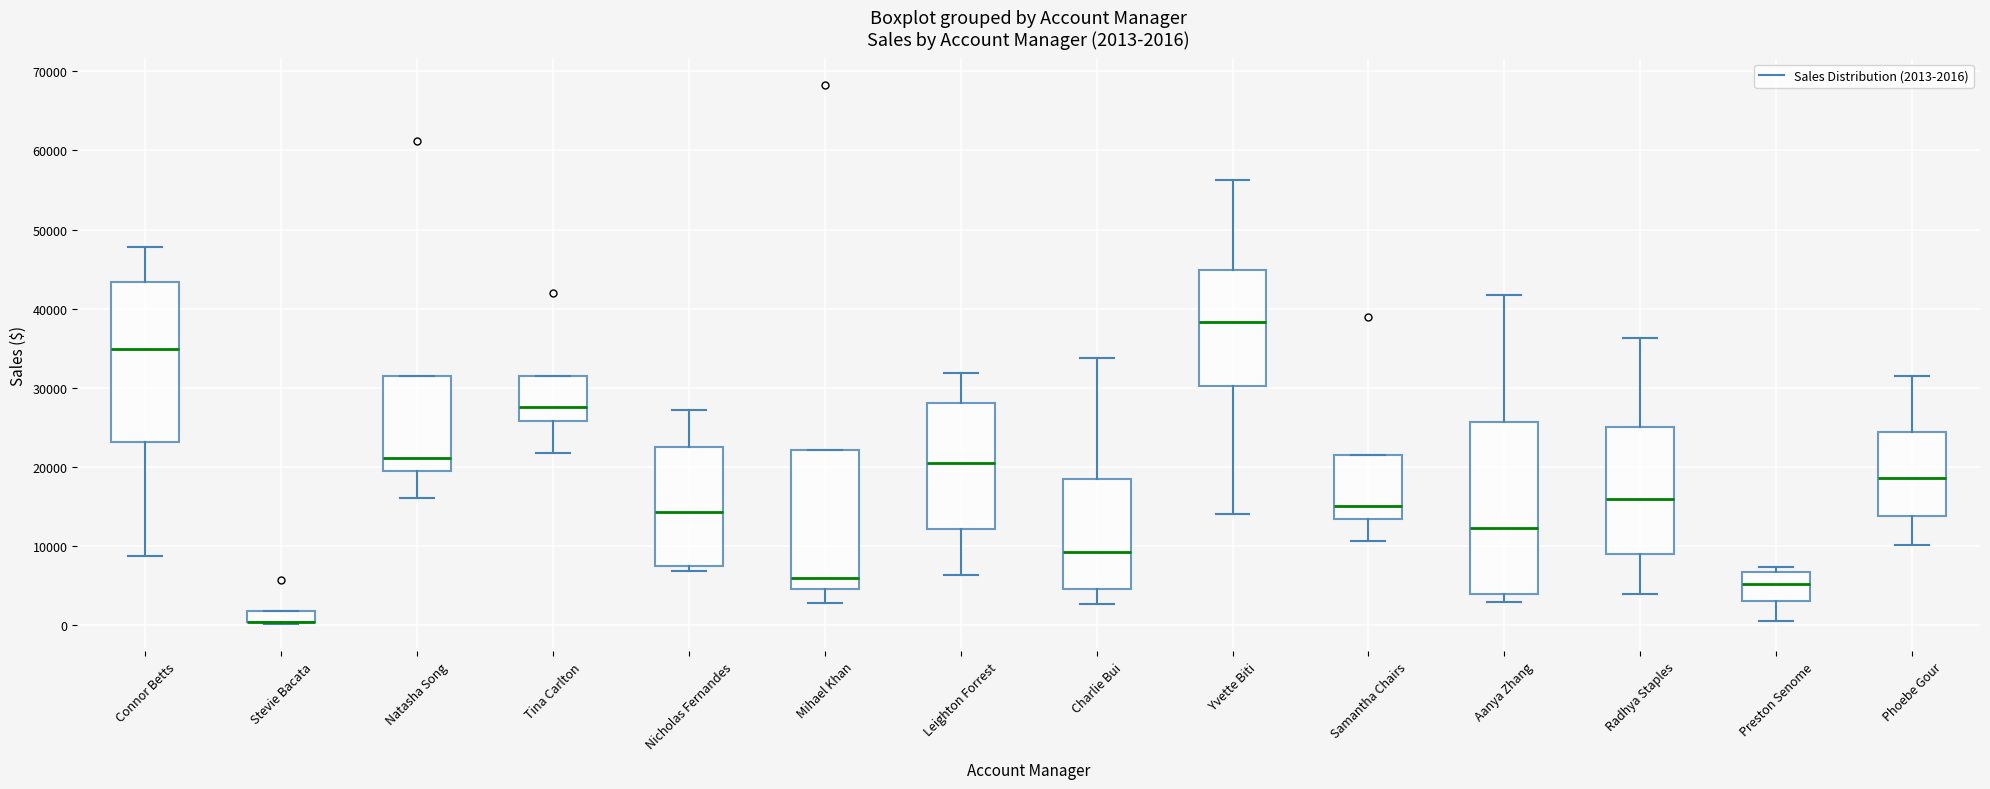

Which box is the tallest, from its lower edge to its upper edge?

Aanya Zhang